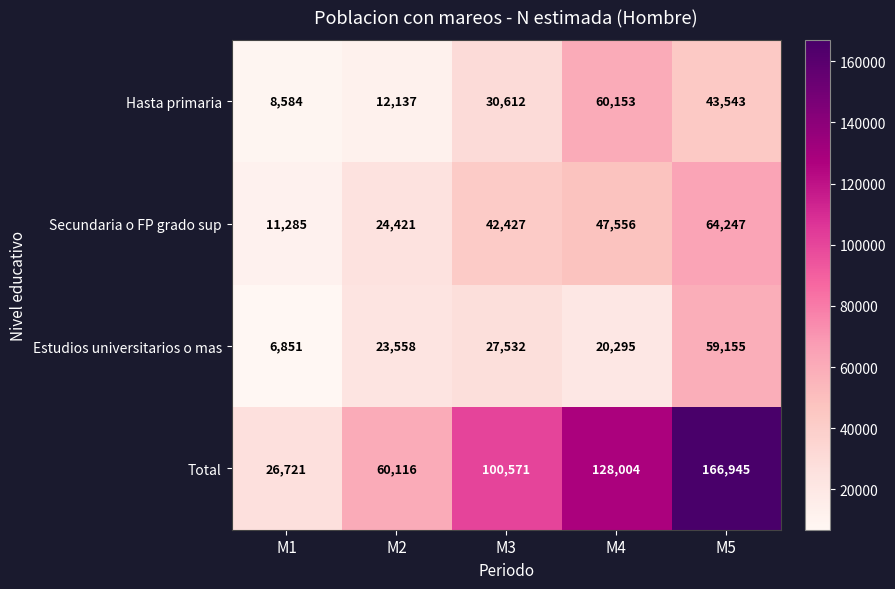

At which category is the sum across all series the highest?

M5